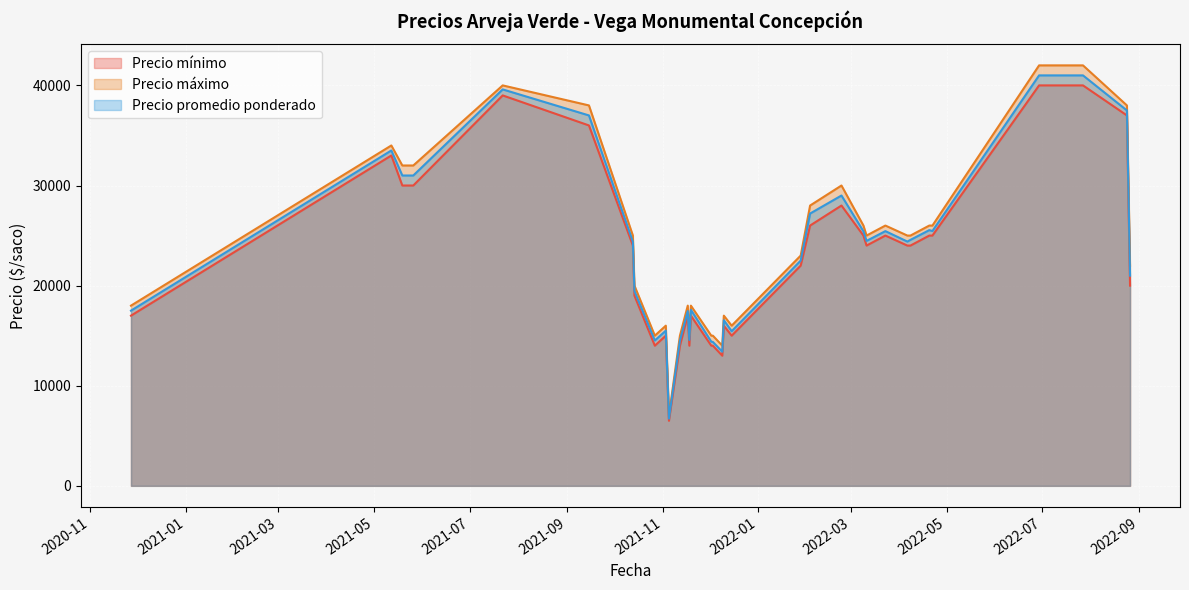

At how many categories does at least one series exceed 35293?

5